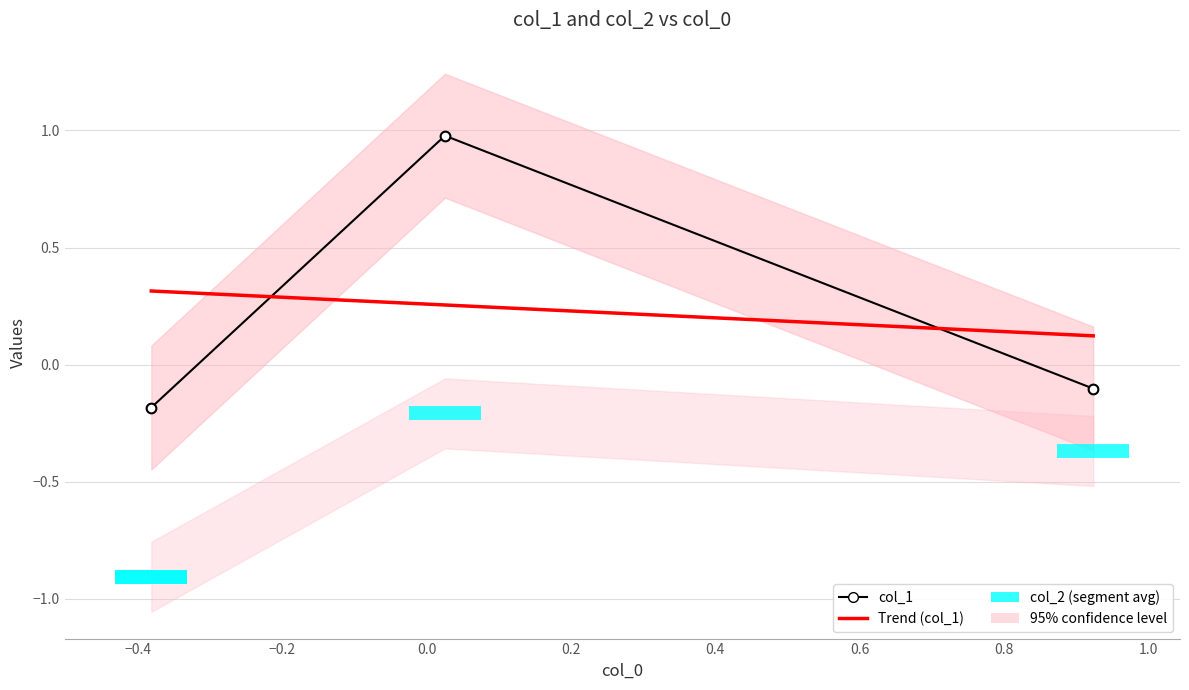

What is the label of the 2nd point from the right?

col_1